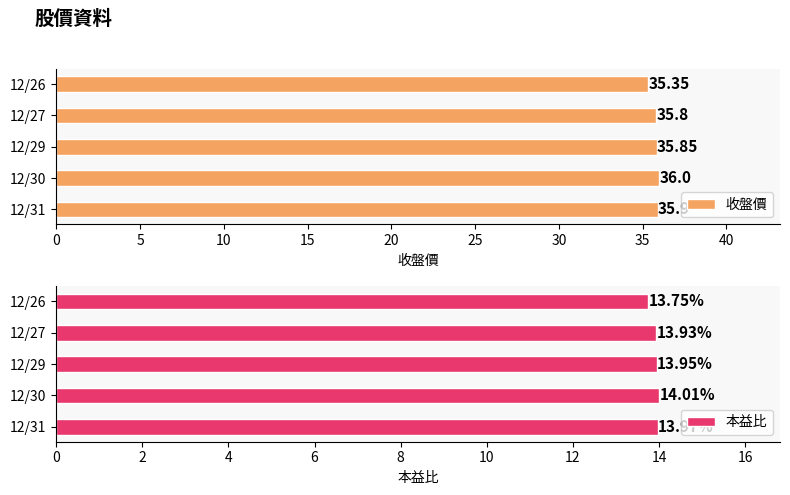

What is the difference between the second highest and minimum values in the 收盤價 series?

0.5